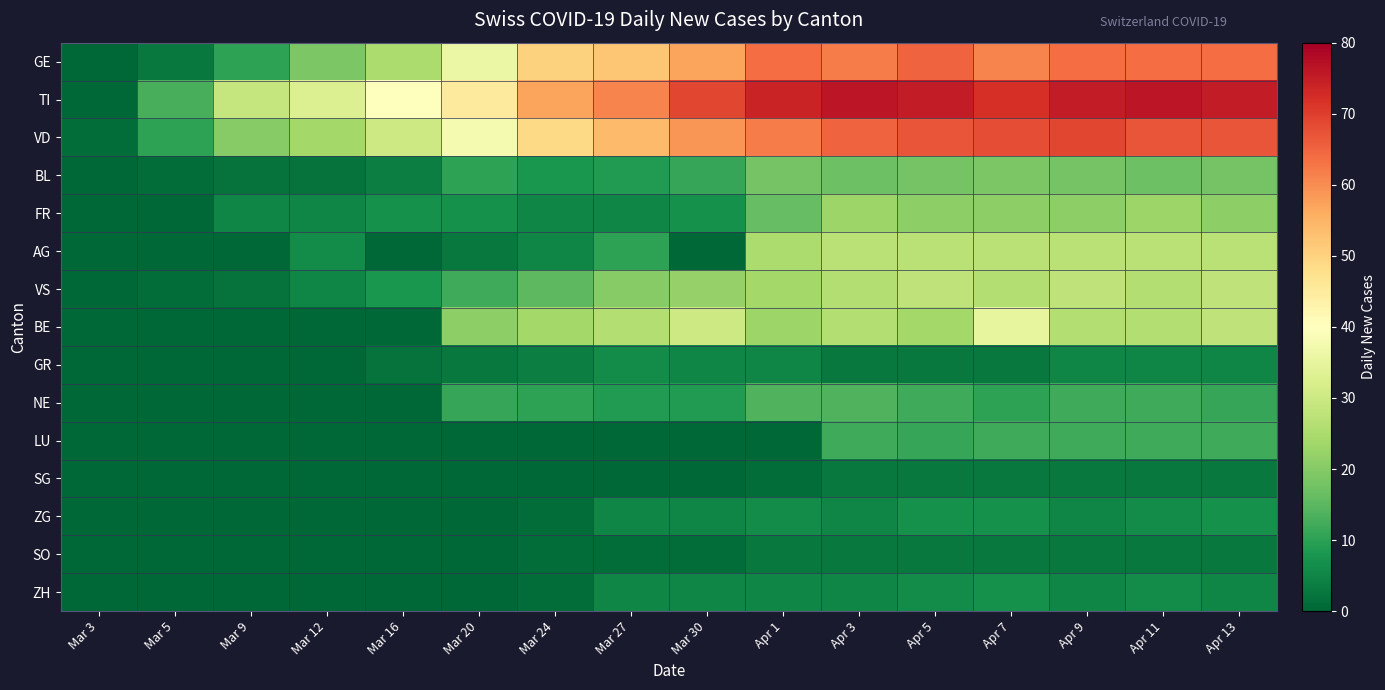

What is the difference between the highest and lowest values at Mar 9?

29